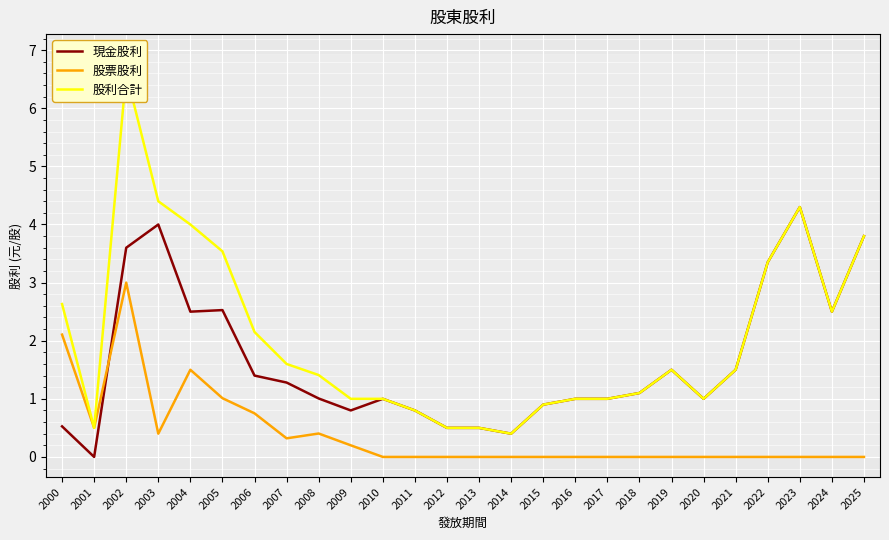

Where do 股票股利 and 現金股利 first cross each other?

2001 and 2002